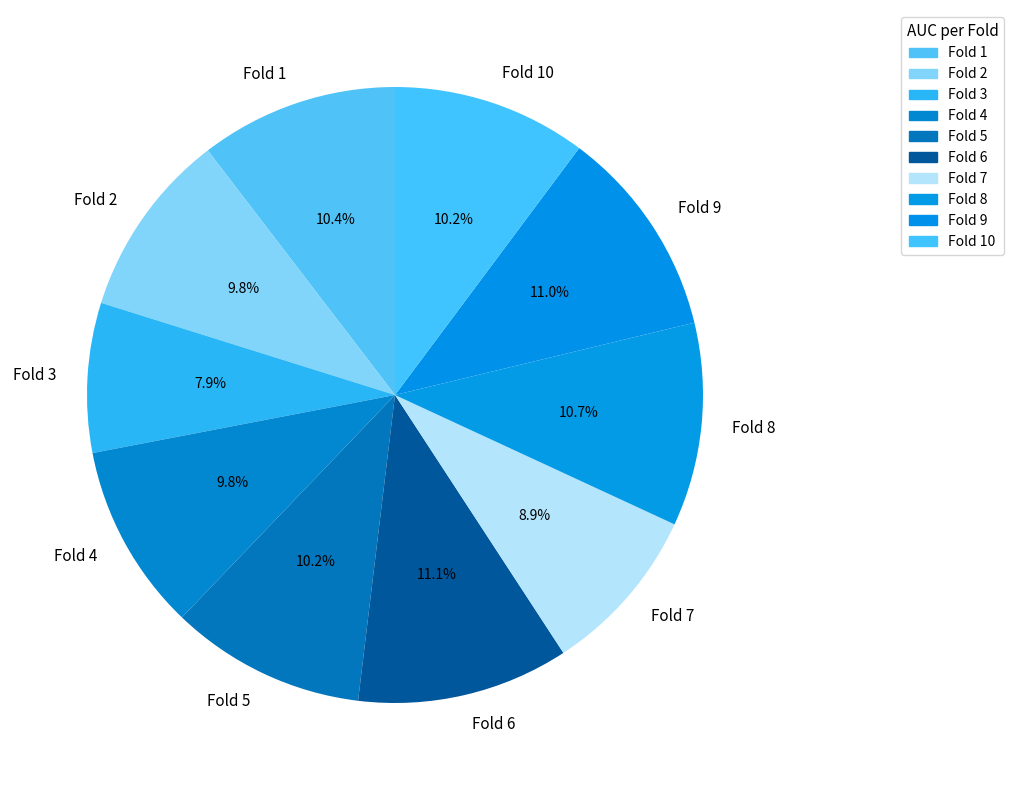

Is the sum of Fold 9 and Fold 4 greater than half?

No